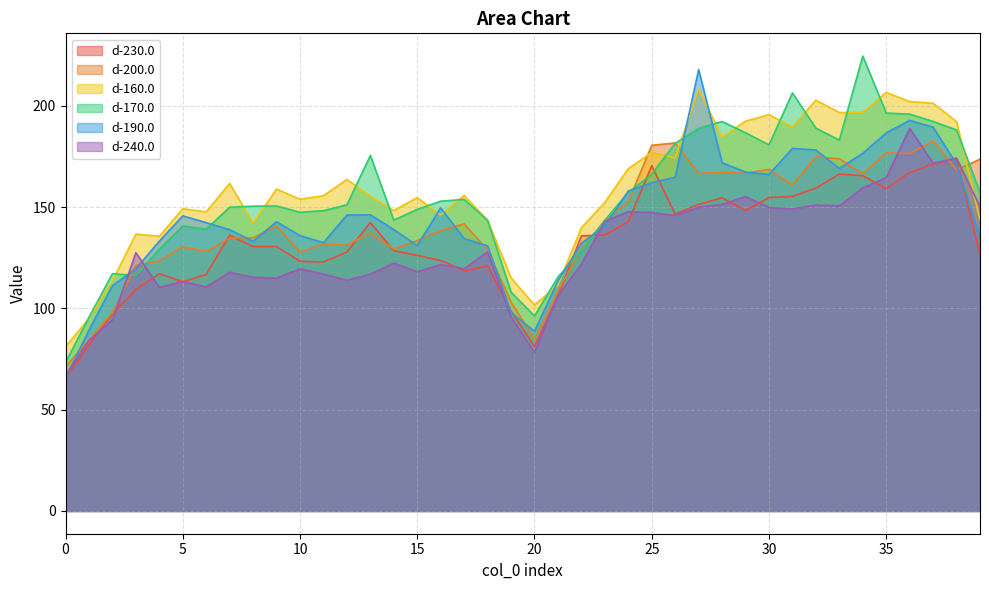

True or false: d-240.0 and d-230.0 cross at least once.

True